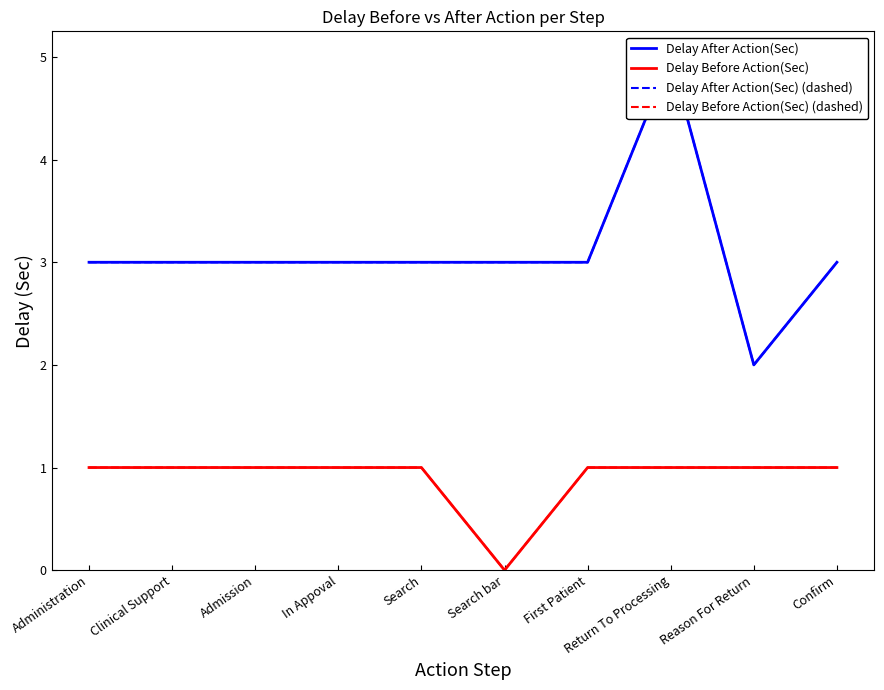

True or false: Delay After Action(Sec) has a value of 1 at Reason For Return.

False